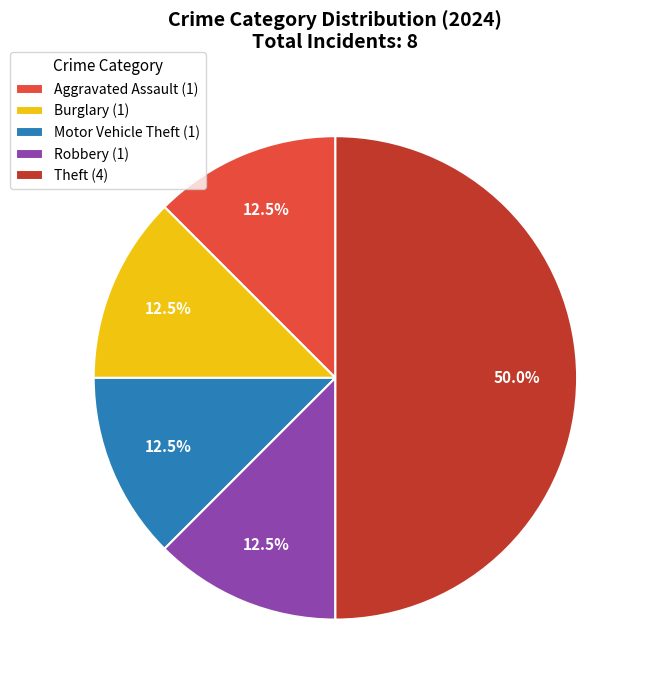

Which slice is the largest?

Theft (4)